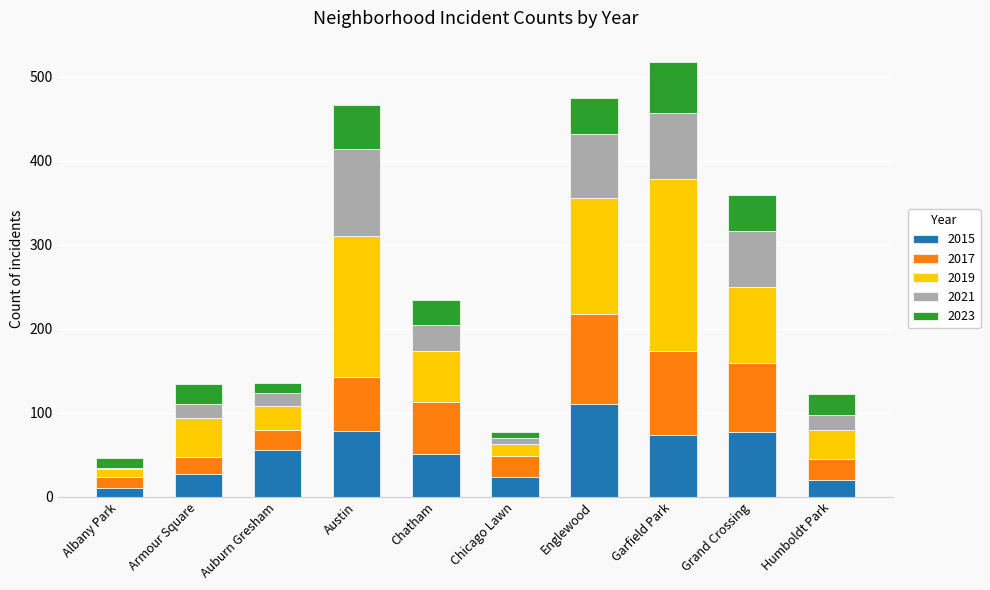

What is the total value across all series at Grand Crossing?

359